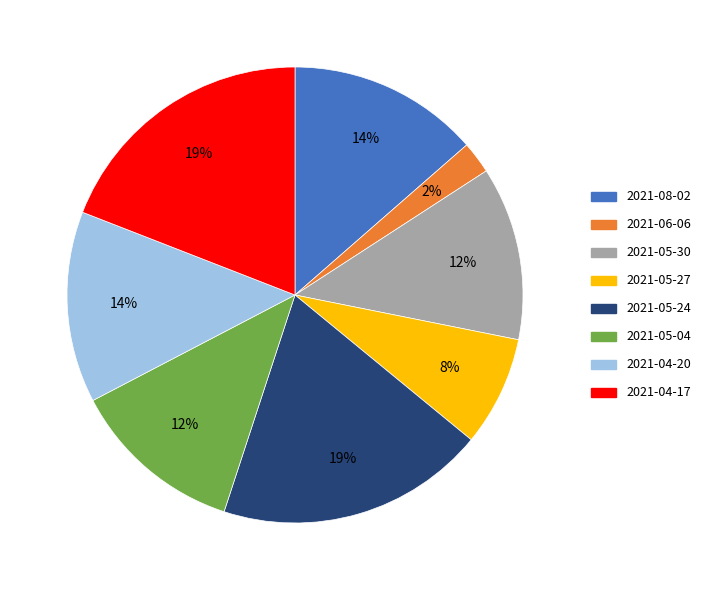

To the nearest percent, what is the difference between the largest and smallest slice percentages?

17%